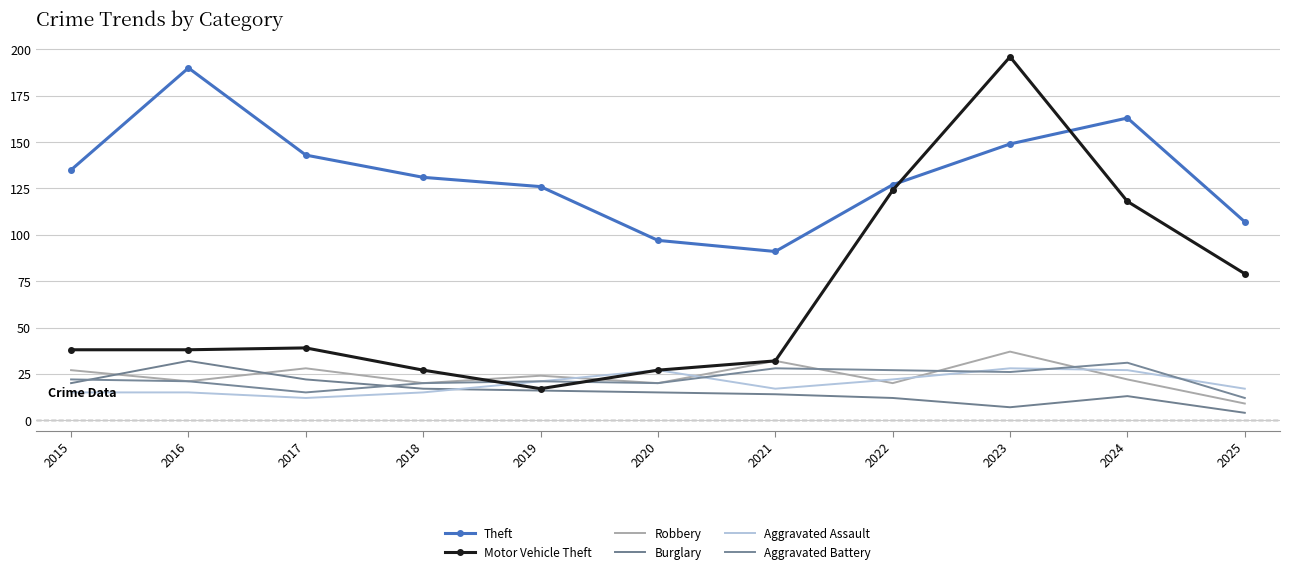

Reading left to right, extract all data points from this chart.

Theft: 2015=135	2016=190	2017=143	2018=131	2019=126	2020=97	2021=91	2022=127	2023=149	2024=163	2025=107
Motor Vehicle Theft: 2015=38	2016=38	2017=39	2018=27	2019=17	2020=27	2021=32	2022=124	2023=196	2024=118	2025=79
Robbery: 2015=27	2016=21	2017=28	2018=20	2019=24	2020=20	2021=32	2022=20	2023=37	2024=22	2025=9
Burglary: 2015=20	2016=32	2017=22	2018=17	2019=16	2020=15	2021=14	2022=12	2023=7	2024=13	2025=4
Aggravated Assault: 2015=15	2016=15	2017=12	2018=15	2019=21	2020=27	2021=17	2022=22	2023=28	2024=27	2025=17
Aggravated Battery: 2015=22	2016=21	2017=15	2018=20	2019=21	2020=20	2021=28	2022=27	2023=26	2024=31	2025=12